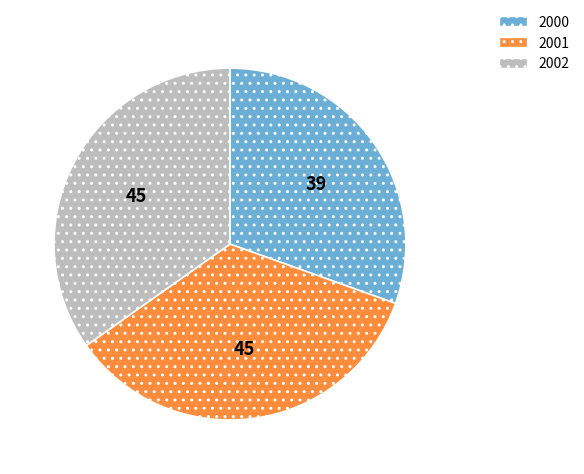

Which has a higher value, 2000 or 2002?

2002